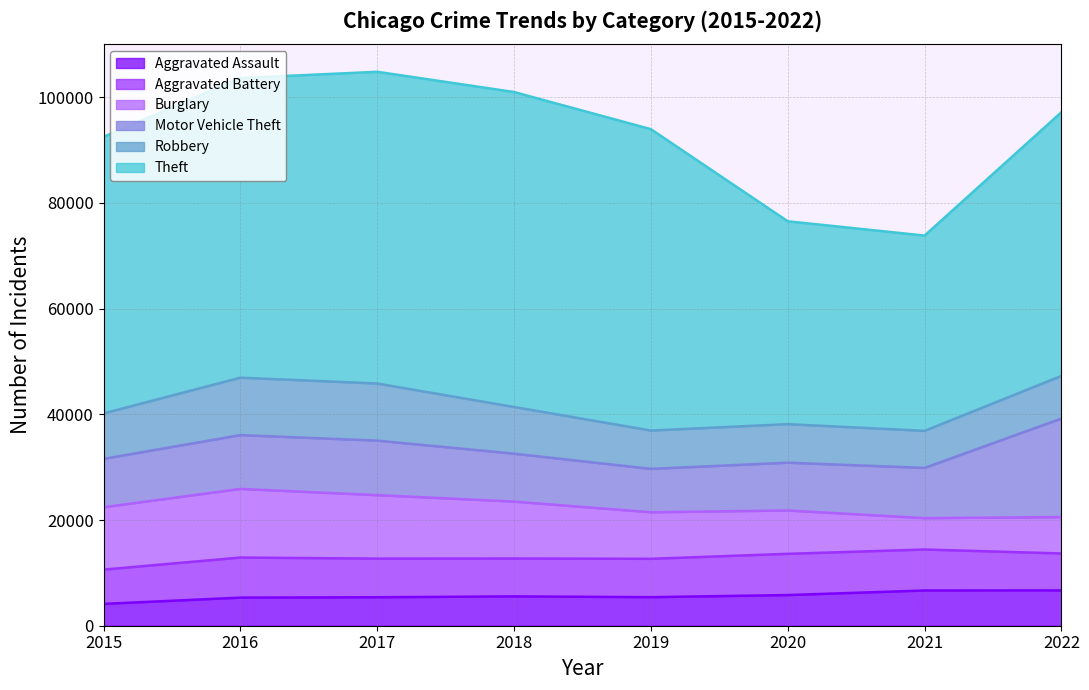

Is the value of Motor Vehicle Theft at 2017 greater than the value of Burglary at 2016?

No